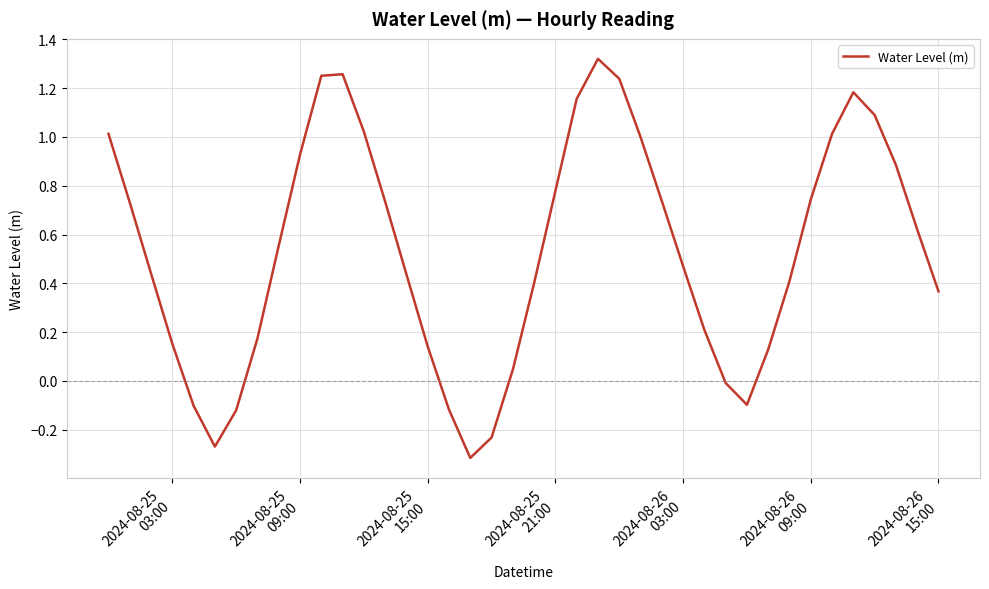

What is the difference between the maximum and minimum values?

1.6